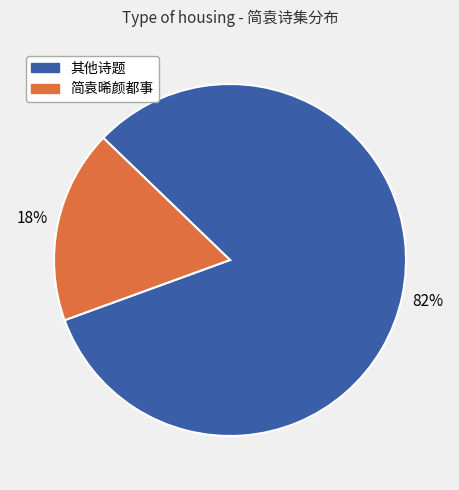

To the nearest percent, what is the difference between the largest and smallest slice percentages?

64%